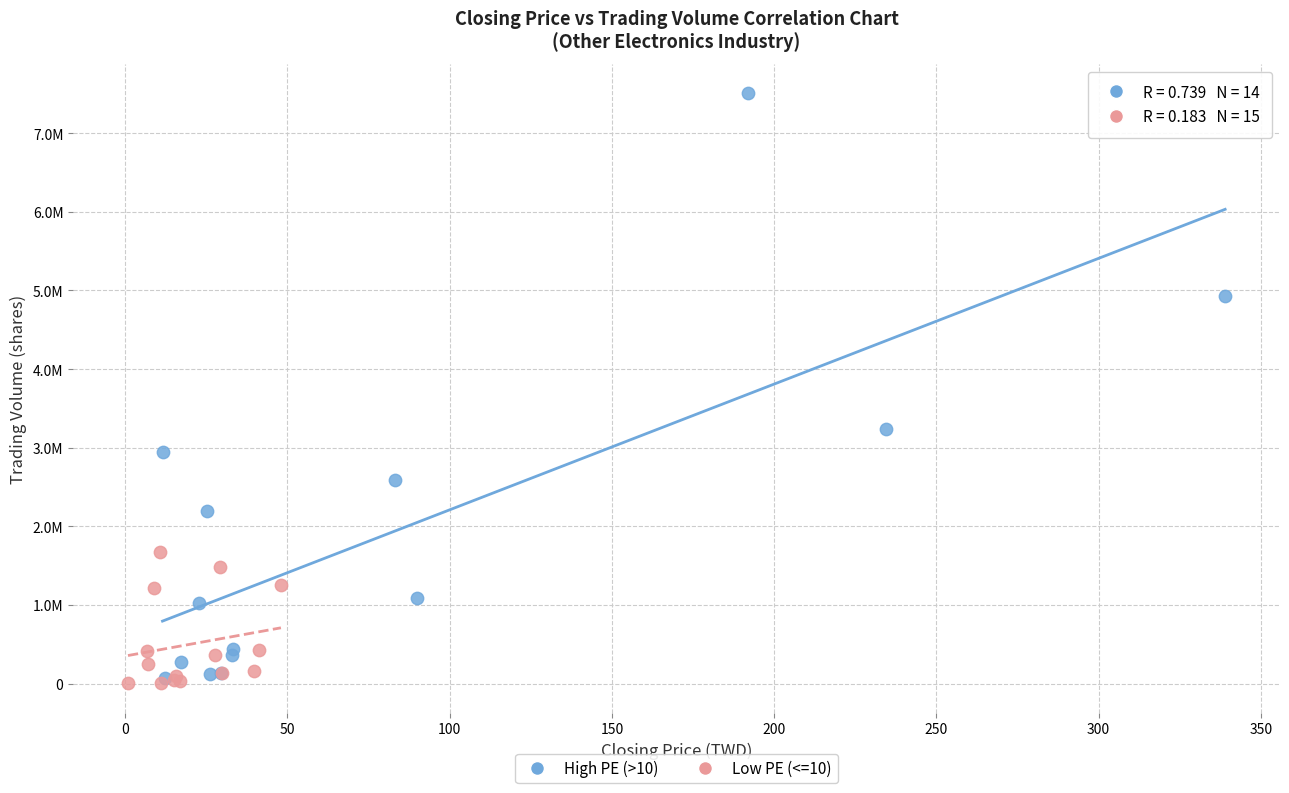

Which series has the largest Y range (max minus min)?

High PE (>10)